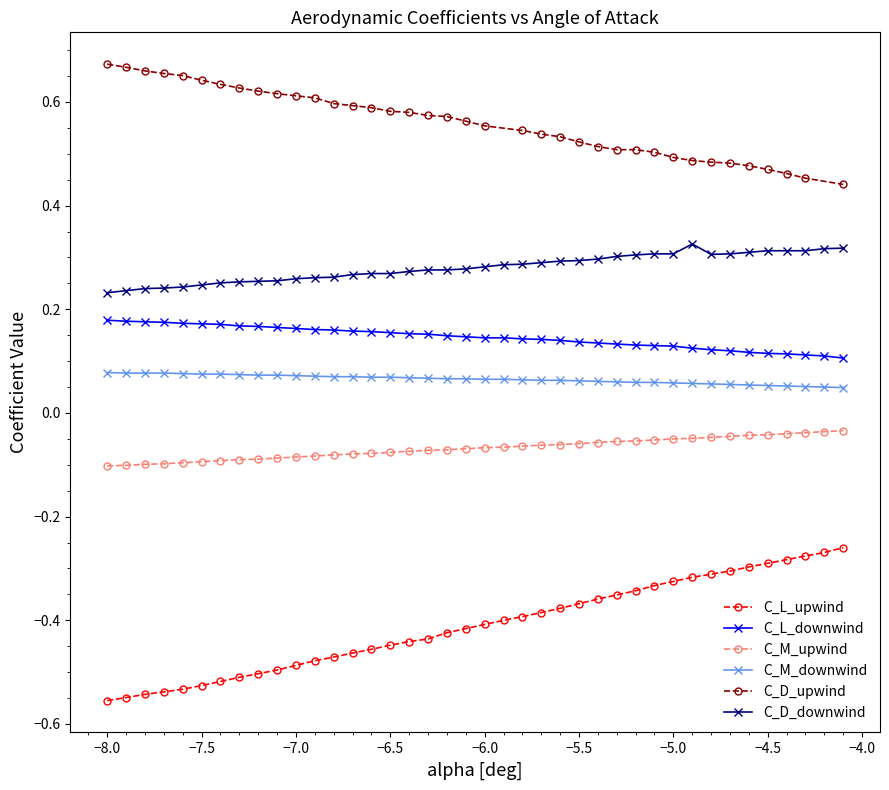

The C_D_downwind series shows 0.1 at −5.5. True or false?

False